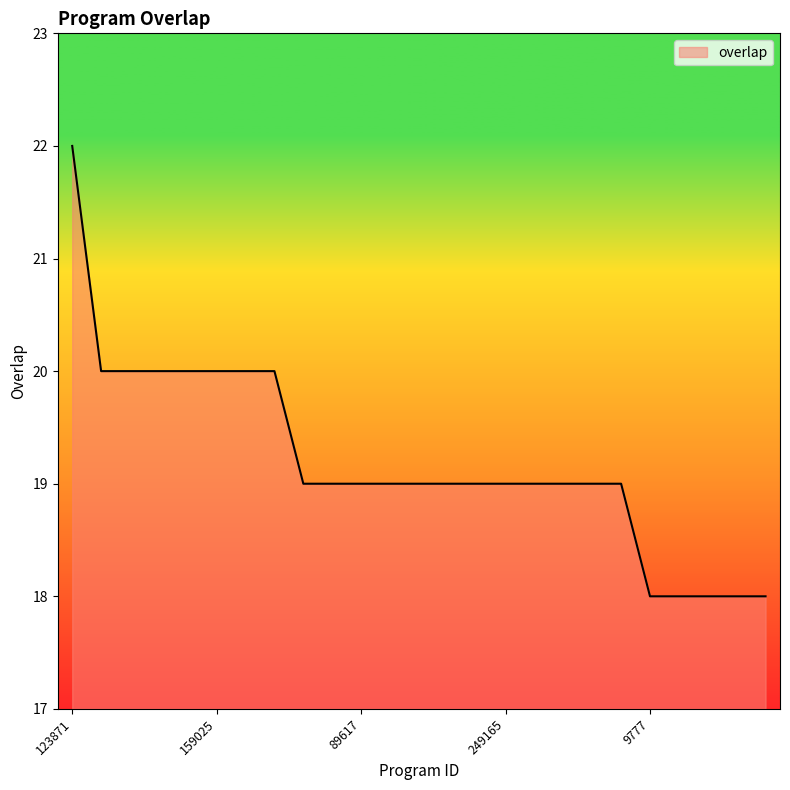

What is the minimum value shown in the chart?

18